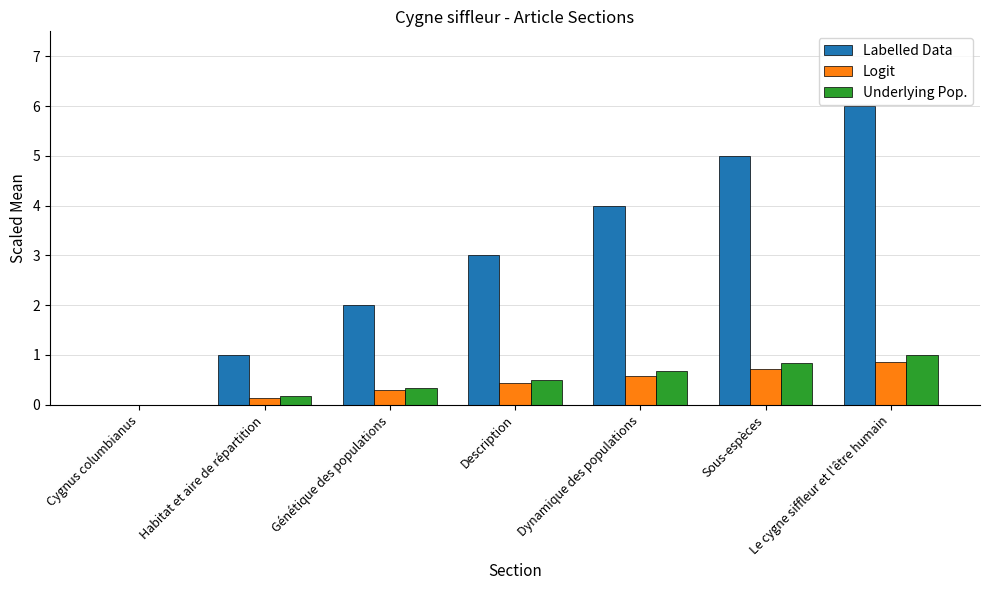

Read the Underlying Pop. value at Habitat et aire de répartition.

0.2